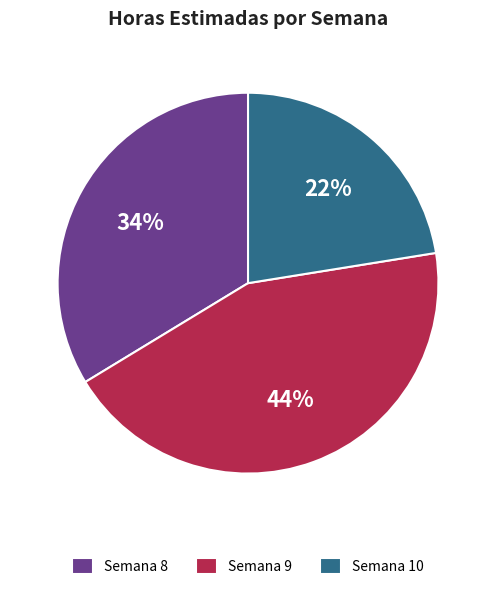

The Semana 9 slice represents 44% of the pie. True or false?

True